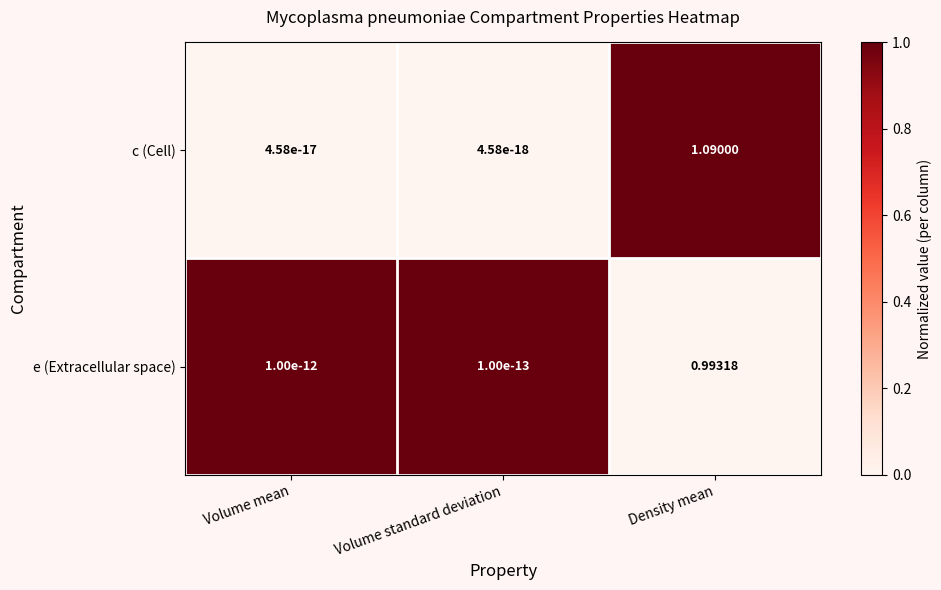

List the series in order of their overall mean, highest first.

c (Cell), e (Extracellular space)